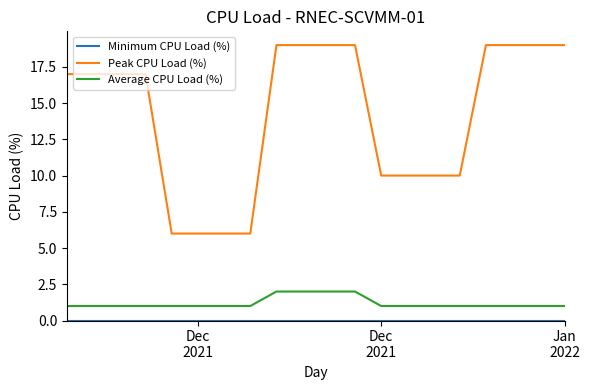

Which series has the largest range (max minus min)?

Peak CPU Load (%)